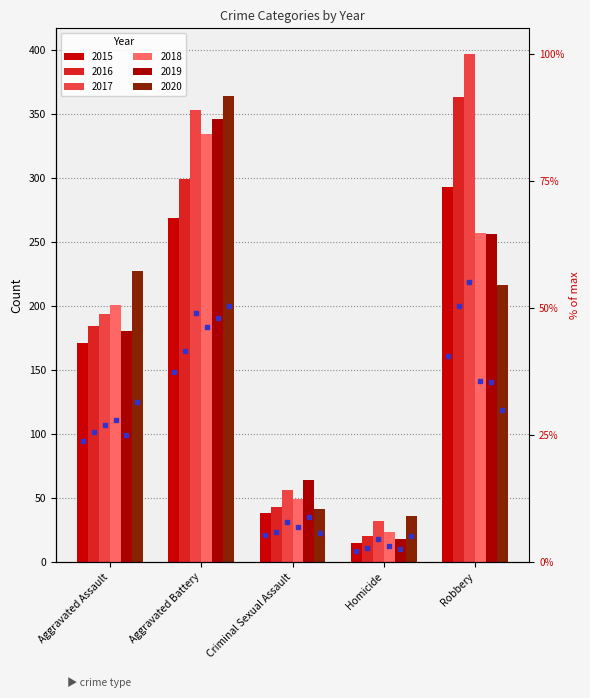

Are the bars horizontal?

No